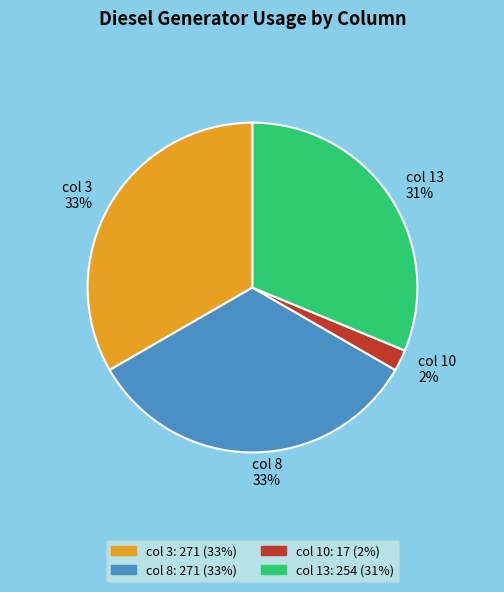

To the nearest percent, what percentage of the pie is col 3?

33%